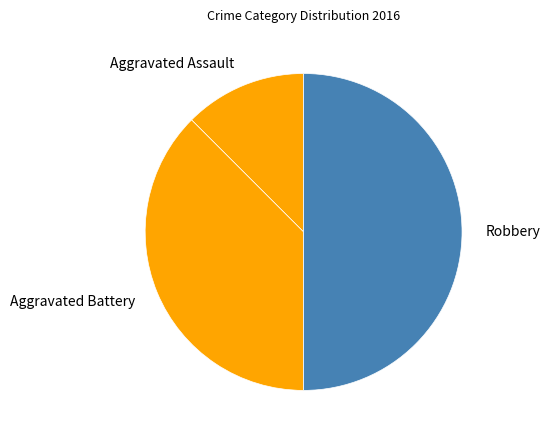

How many slices are in this pie chart?

3